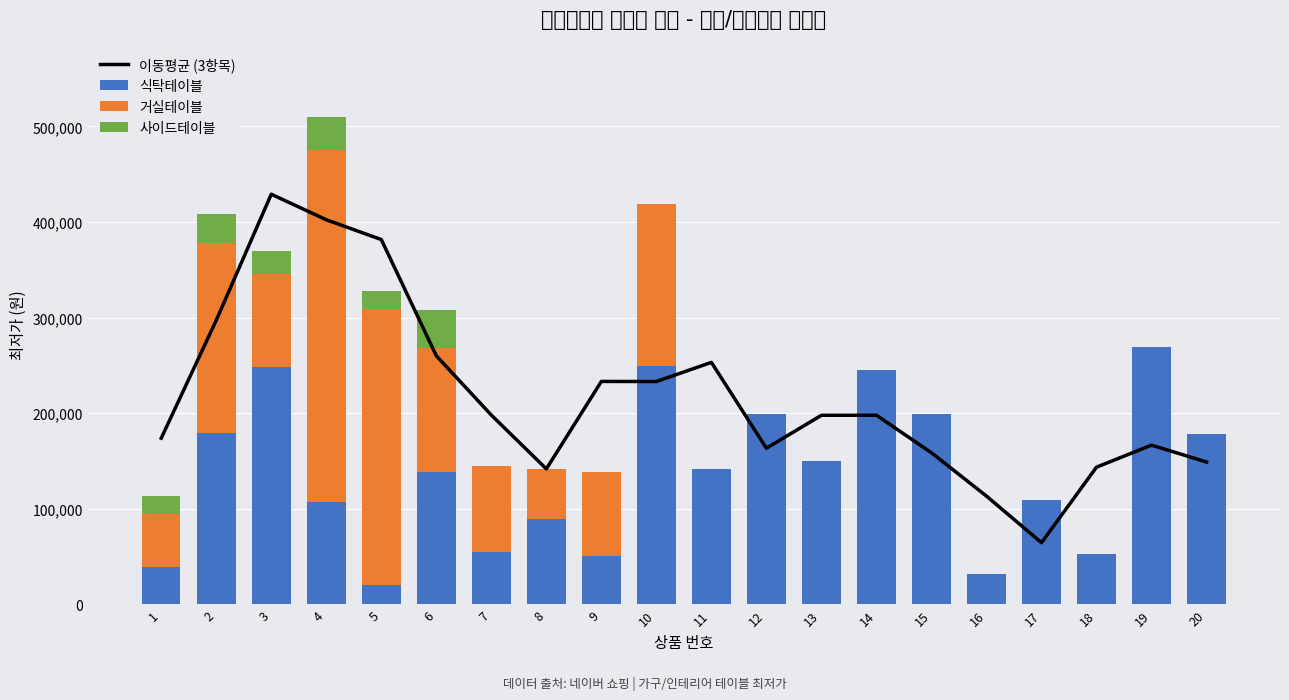

Is it true that 거실테이블 equals 55900.0 at 1?

True